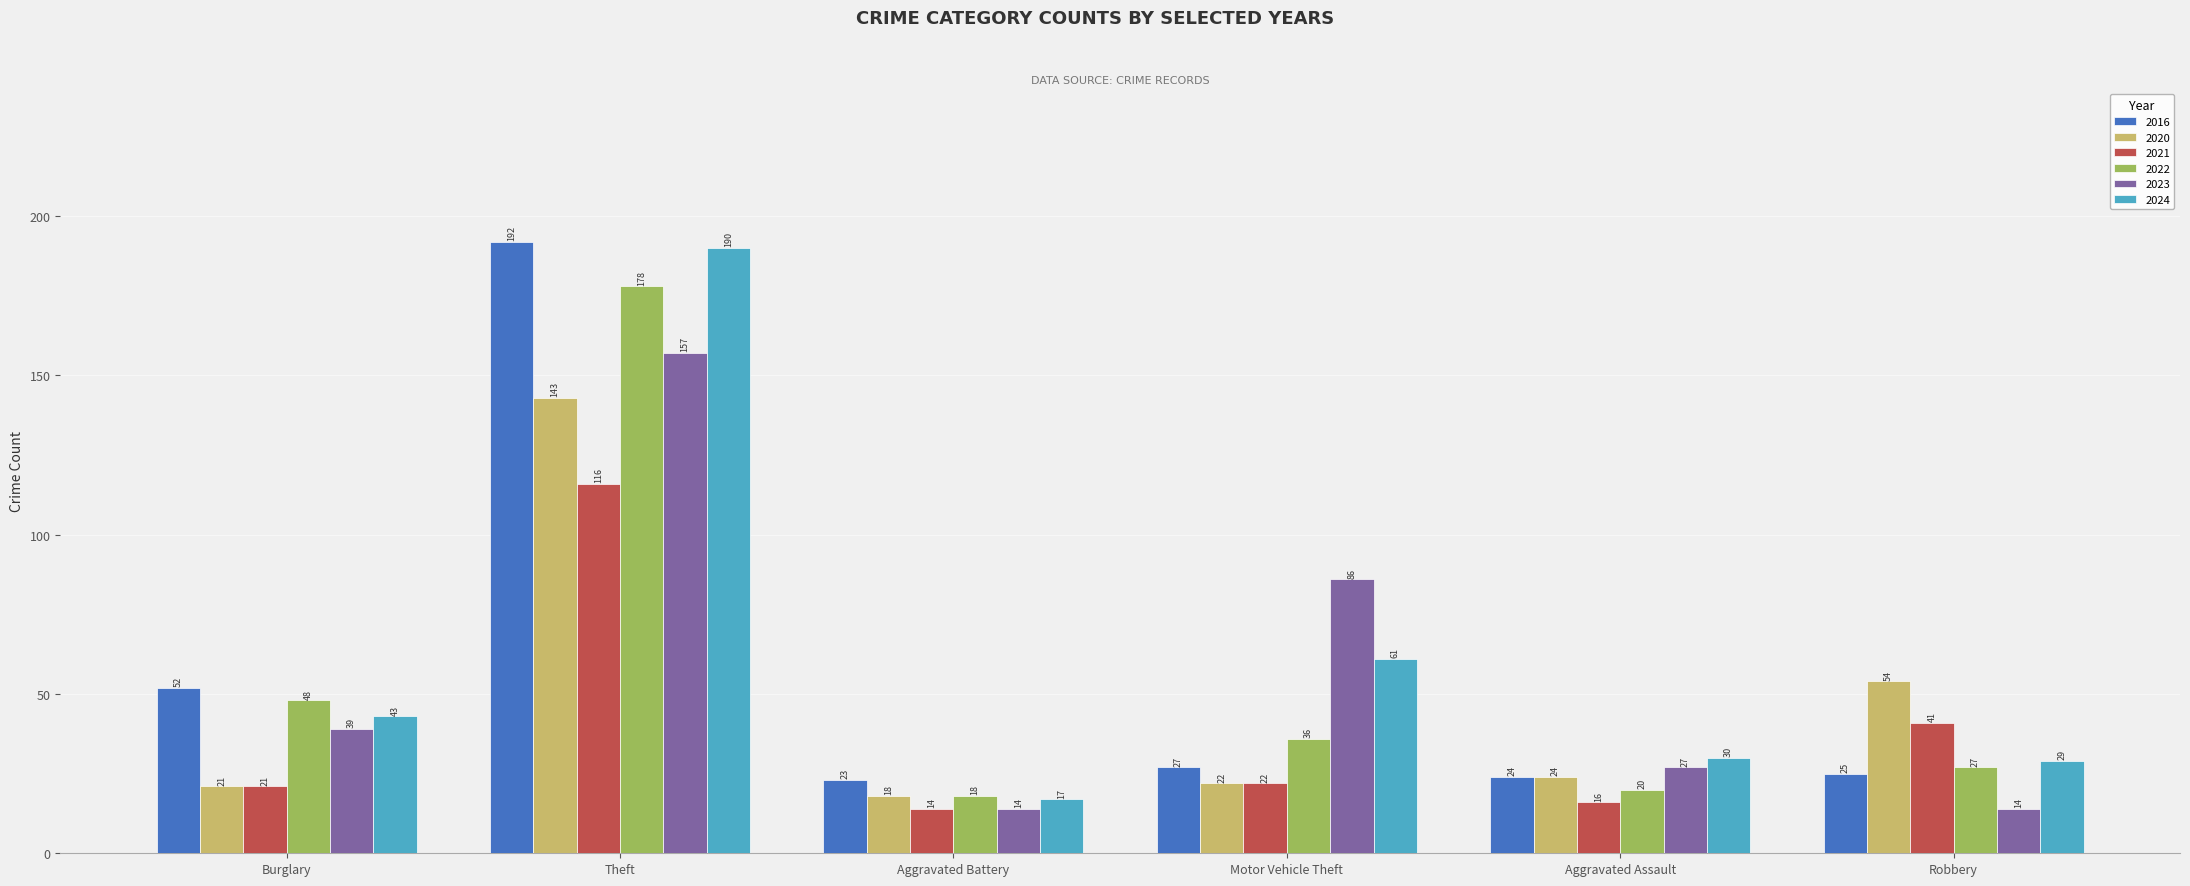

Is it true that 2016 equals 11 at Robbery?

False